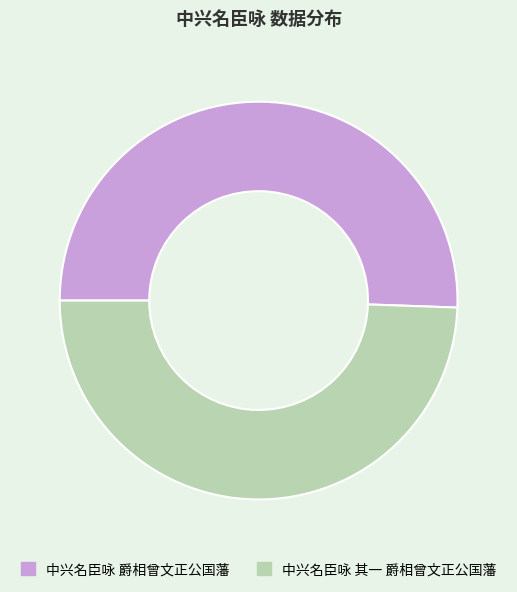

Do 中兴名臣咏 其一 爵相曾文正公国藩 and 中兴名臣咏 爵相曾文正公国藩 together represent more than half of the pie?

Yes